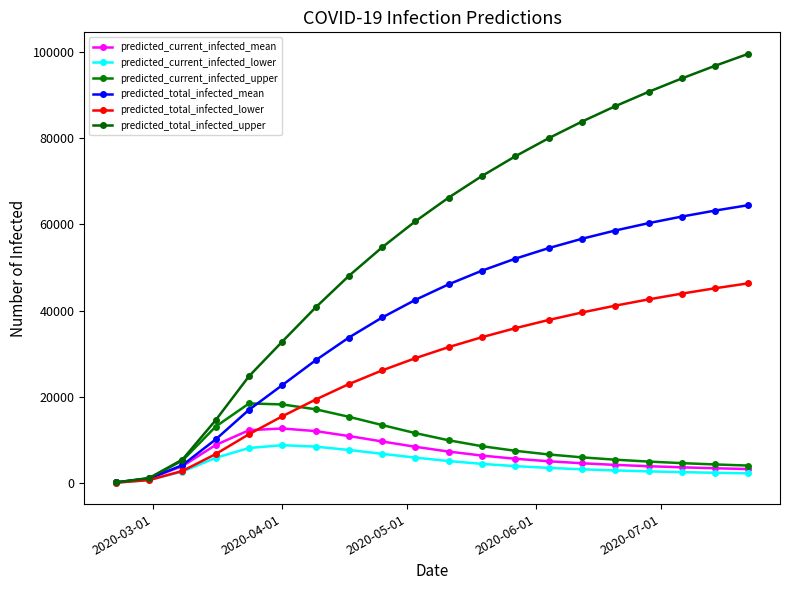

Reading right to left, extract all data points from this chart.

predicted_current_infected_mean: 3223	3411	3629	3886	4196	4573	5036	5618	6350	7282	8389	9627	10891	12034	12642	12245	8823	3916	1008	112
predicted_current_infected_lower: 2230	2363	2515	2691	2908	3171	3498	3907	4426	5087	5876	6763	7656	8432	8765	8114	5841	2644	675	75
predicted_current_infected_upper: 4039	4297	4602	4964	5402	5944	6615	7464	8527	9898	11559	13432	15351	17094	18223	18451	13095	5195	1125	125
predicted_total_infected_mean: 64454	63197	61812	60279	58572	56655	54492	52044	49268	46103	42492	38396	33746	28462	22713	16990	10122	4140	1008	112
predicted_total_infected_lower: 46323	45174	43933	42591	41136	39553	37815	35915	33831	31530	28961	26122	22951	19350	15476	11322	6710	2794	675	75
predicted_total_infected_upper: 99579	96797	93857	90739	87413	83843	79987	75802	71236	66231	60729	54685	48059	40726	32815	24784	14593	5445	1125	125